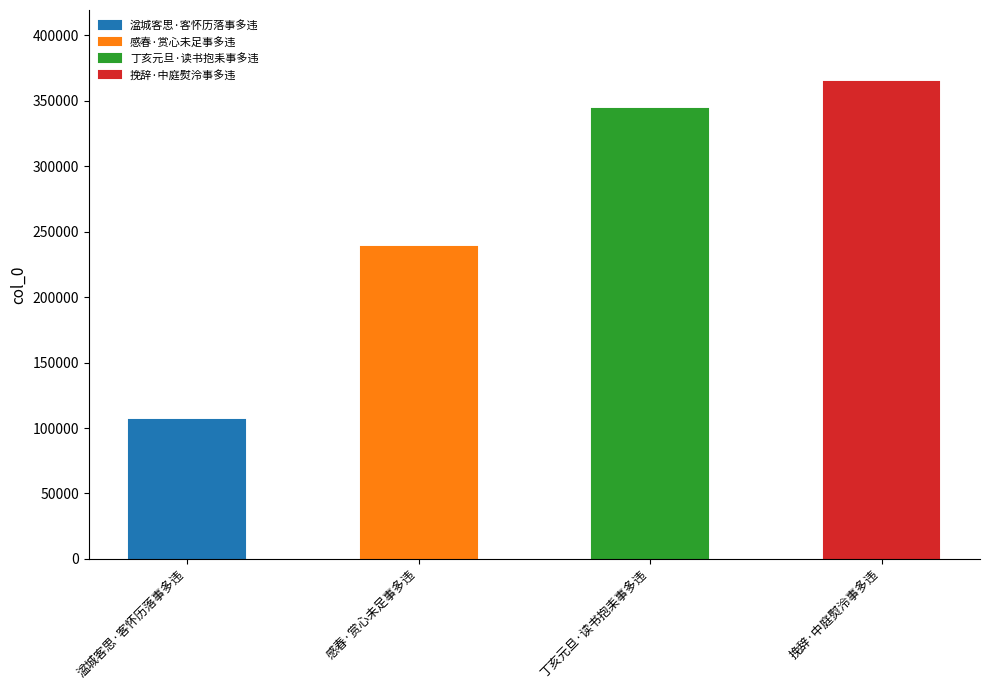

What value does the data have at 丁亥元旦·读书抱耒事多违, to the nearest 100?

343700